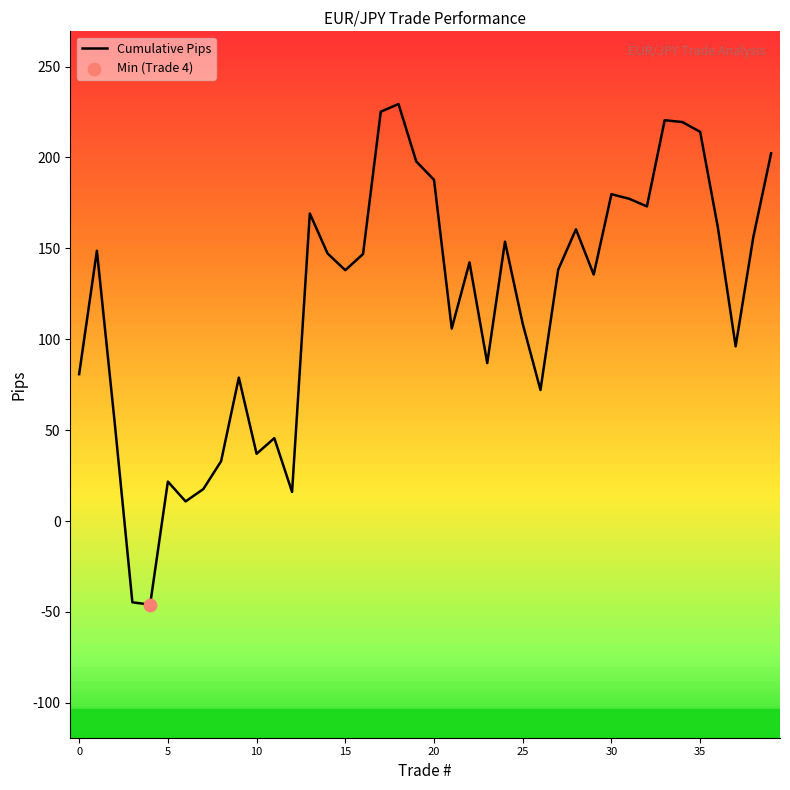

What is the maximum value for Cumulative Pips?

229.4